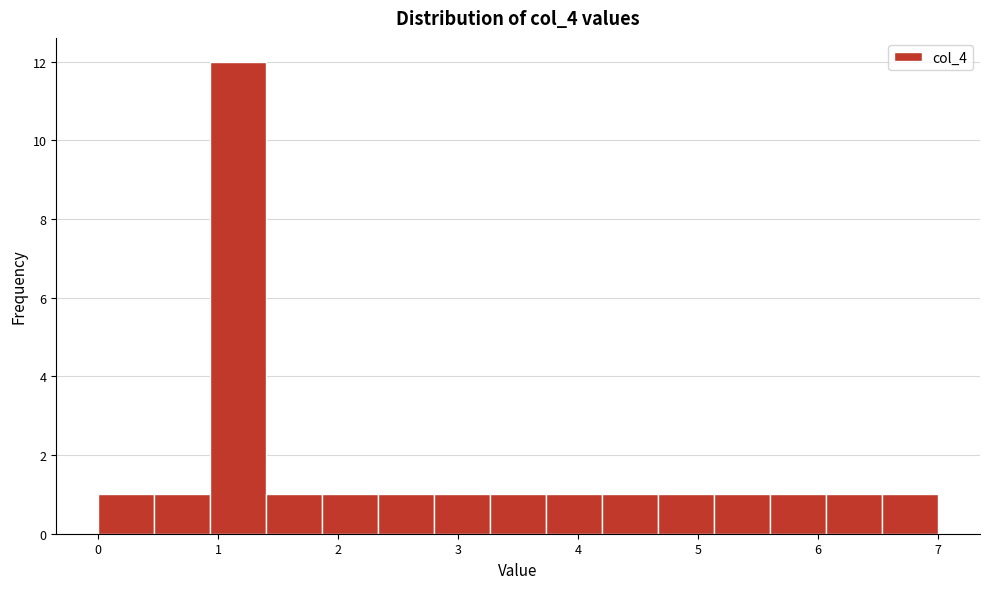

Reading left to right, list every bar in this chart as the range it spans on the x-axis followed by its height. Neither the bar edges nor the heights are printed on the chart, so give them approximately, as read against the axes.

0.0 to 0.5: 1
0.5 to 0.9: 1
0.9 to 1.4: 12
1.4 to 1.9: 1
1.9 to 2.3: 1
2.3 to 2.8: 1
2.8 to 3.3: 1
3.3 to 3.7: 1
3.7 to 4.2: 1
4.2 to 4.7: 1
4.7 to 5.1: 1
5.1 to 5.6: 1
5.6 to 6.1: 1
6.1 to 6.5: 1
6.5 to 7.0: 1